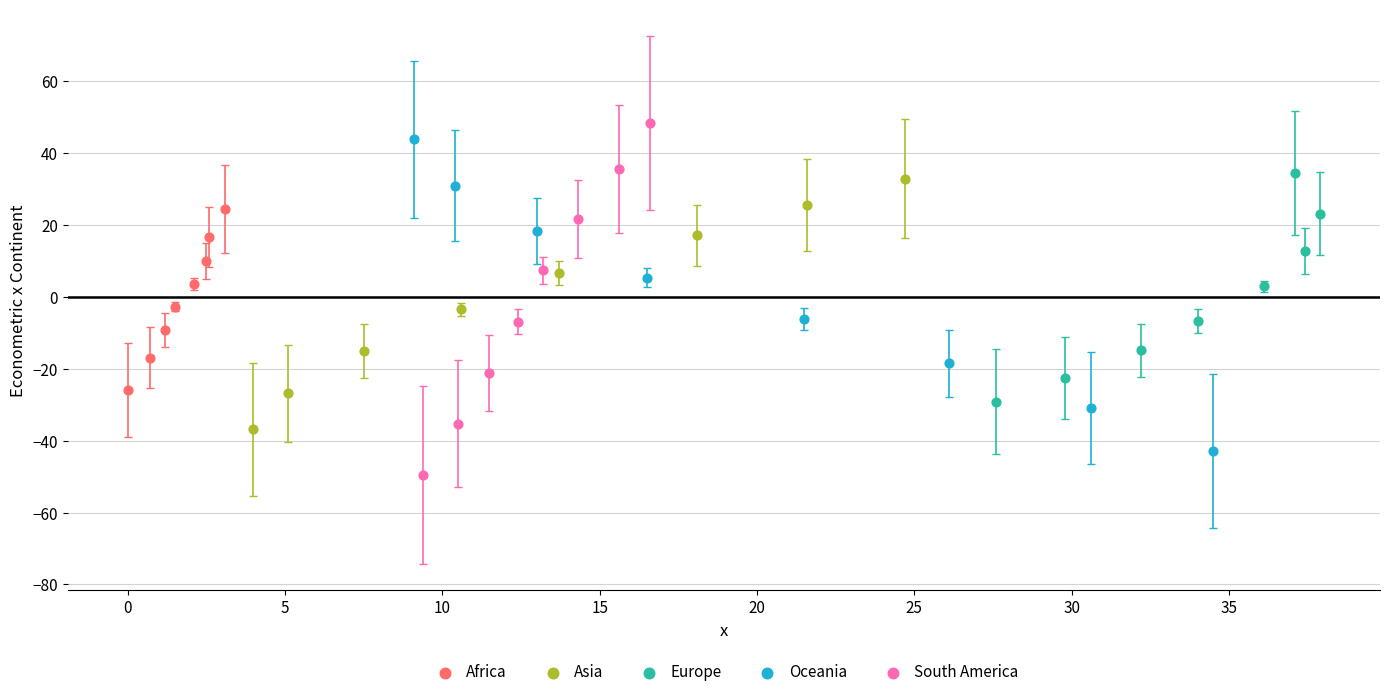

Which series reaches the minimum Y coordinate?

South America